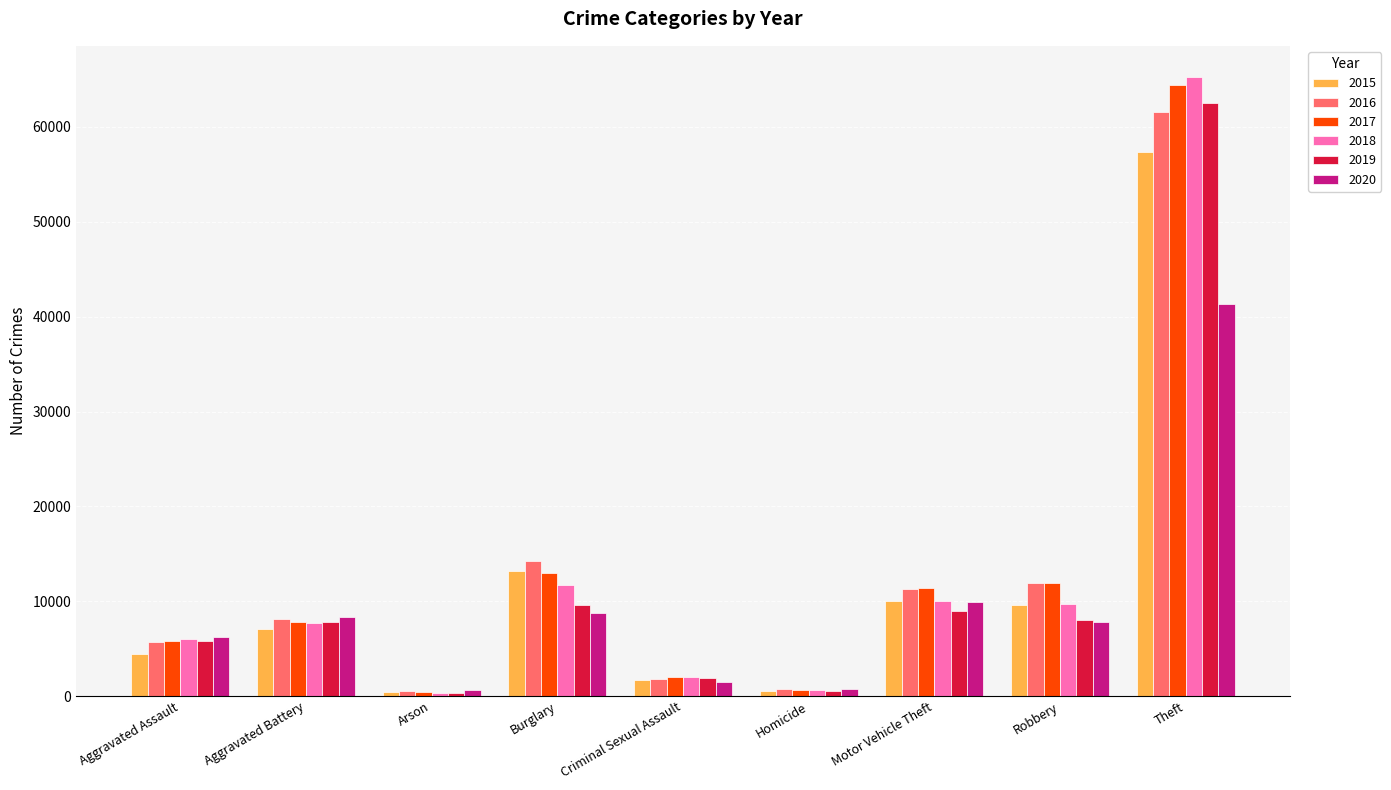

Which series has the widest spread of values?

2018